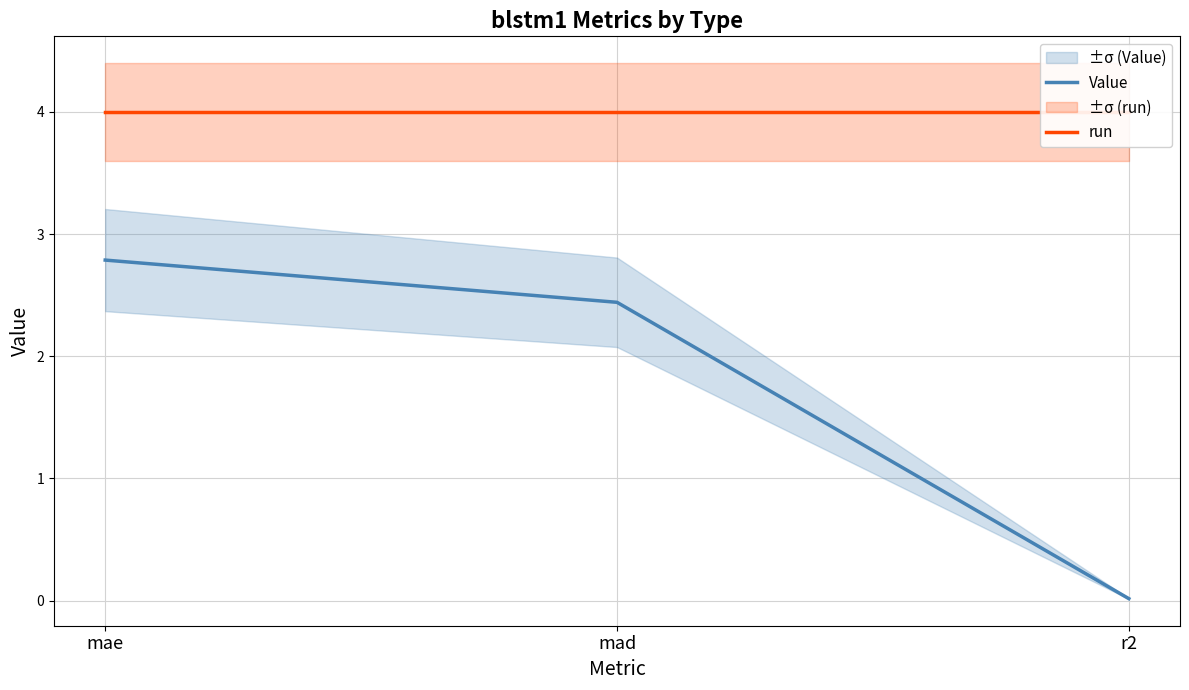

Count the number of data series in this chart.

2